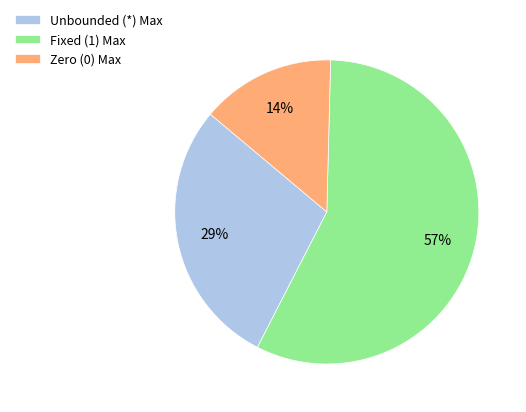

How many segments does this pie chart have?

3